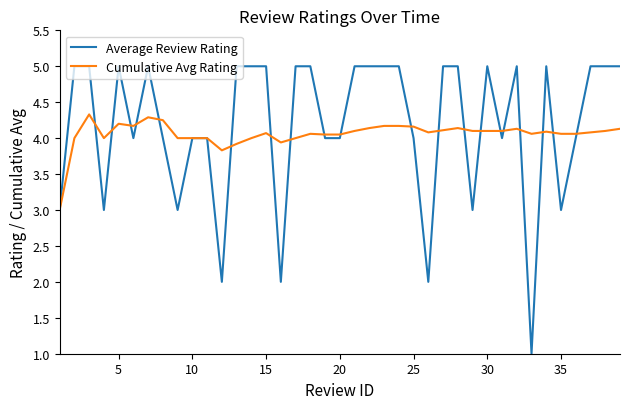

Which series has the largest range (max minus min)?

Average Review Rating